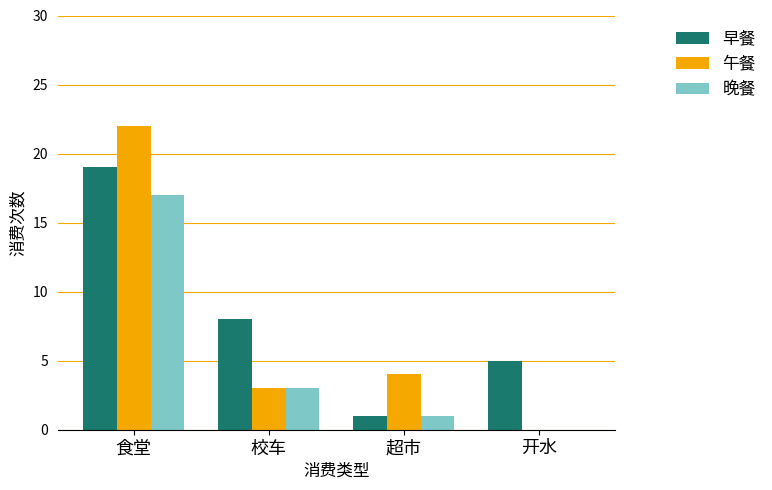

How many positive values does the 午餐 series have?

3